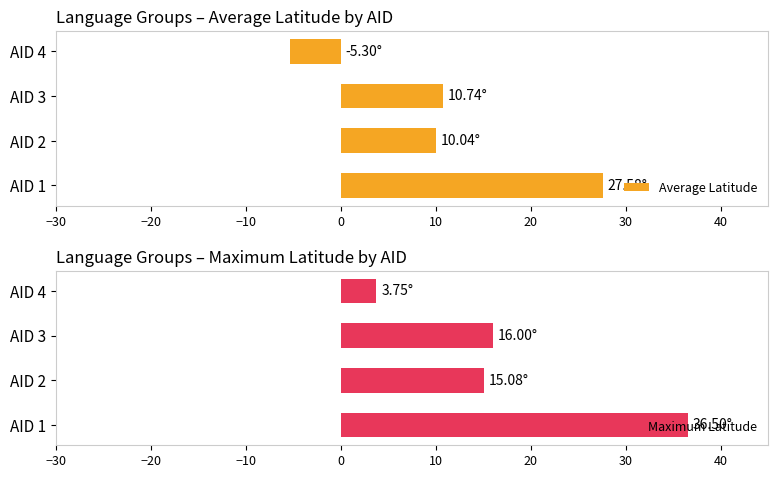

What is the value of the Average Latitude bar at the 2nd from the left?

10.0